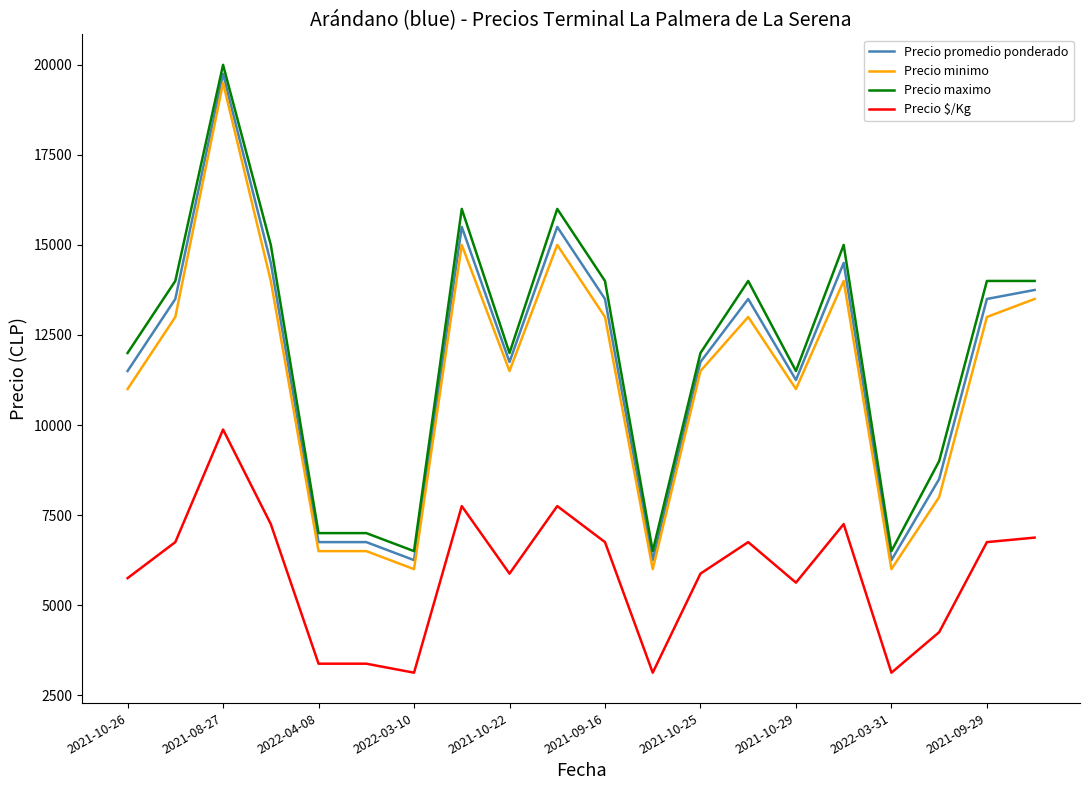

What is the minimum value shown in the chart?

3125